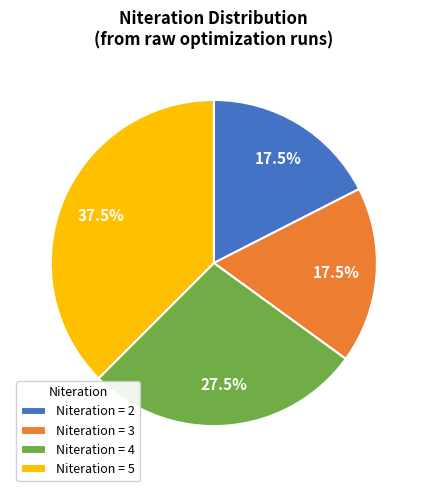

Do Niteration = 2 and Niteration = 3 together represent more than half of the pie?

No